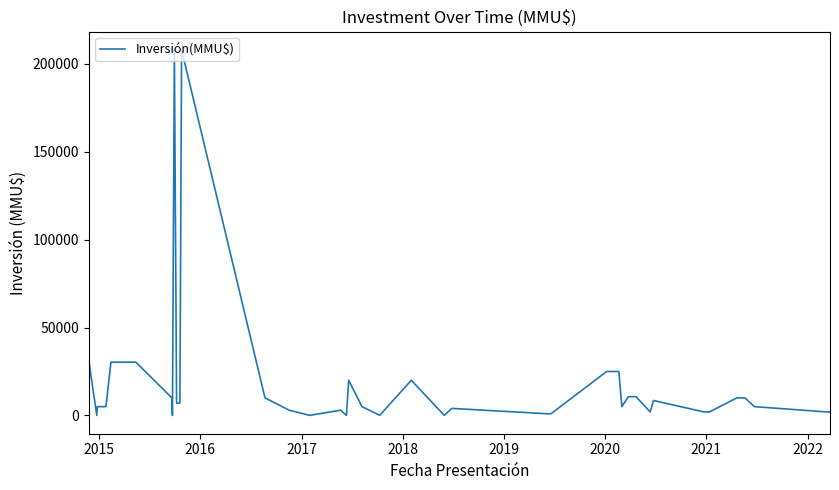

True or false: there are more than 2 points higher than both neighbors.

True